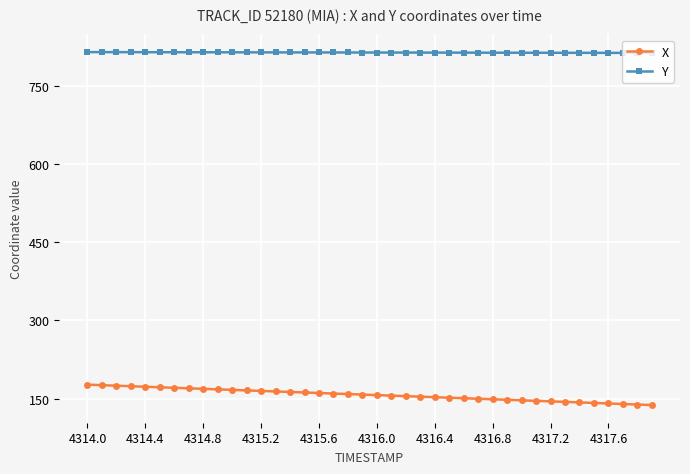

What is the average value of the X series?

157.1